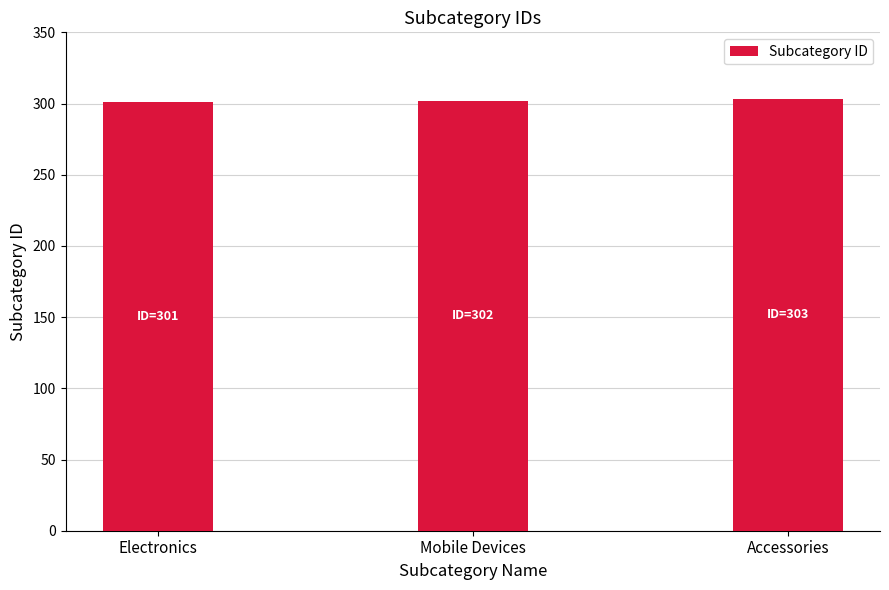

What is the ratio of the value at Accessories to the value at Mobile Devices?

1.0